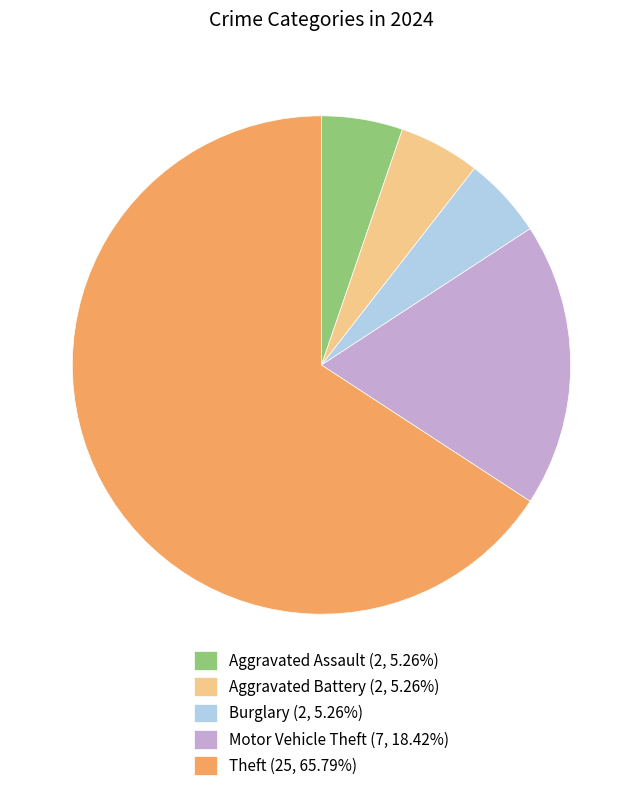

Does Theft (25, 65.79%) account for over 50% of the chart?

Yes